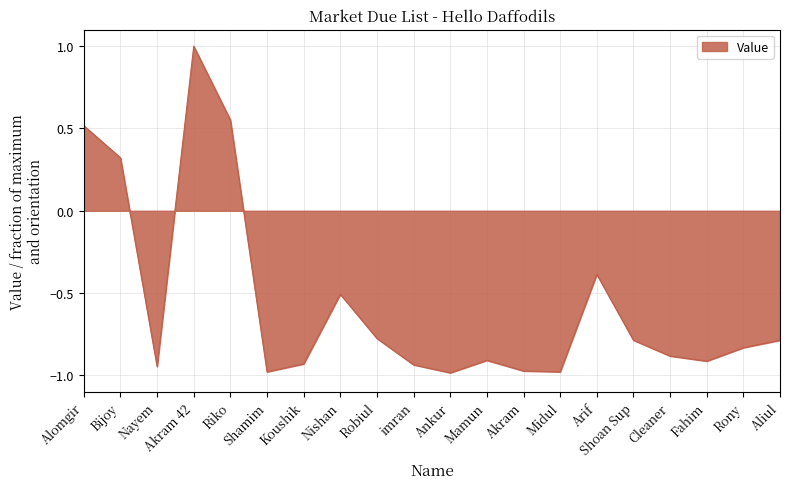

True or false: the data has more than 0 interior local peaks.

True